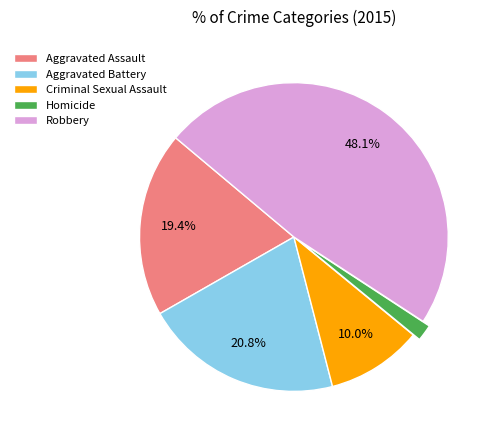

True or false: Criminal Sexual Assault accounts for 10% of the total.

True